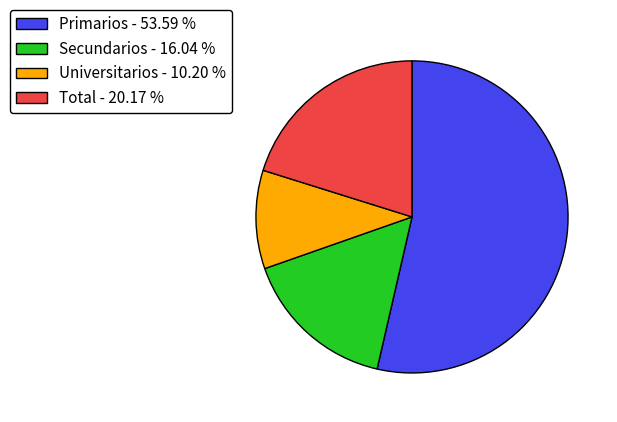

Is there any slice that represents more than half of the pie?

Yes